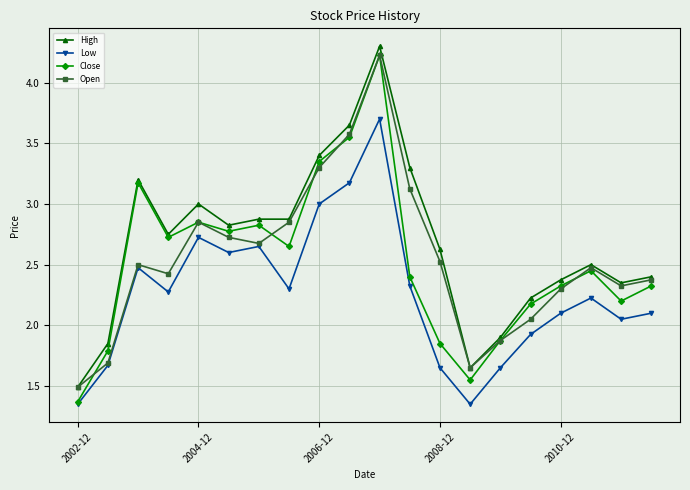

Which series has the widest spread of values?

Close